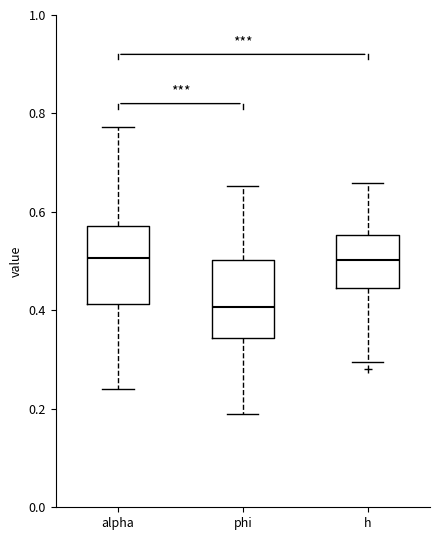

Reading left to right, read every box against the y-axis: the position of its median line, the range the box covers, and the ends of its whiskers. The values are not printed on the chart, so give them approximately, as read against the axis.

alpha: median 0.50, box 0.42 to 0.58, whiskers 0.24 to 0.78
phi: median 0.40, box 0.34 to 0.50, whiskers 0.20 to 0.66
h: median 0.50, box 0.44 to 0.56, whiskers 0.30 to 0.66